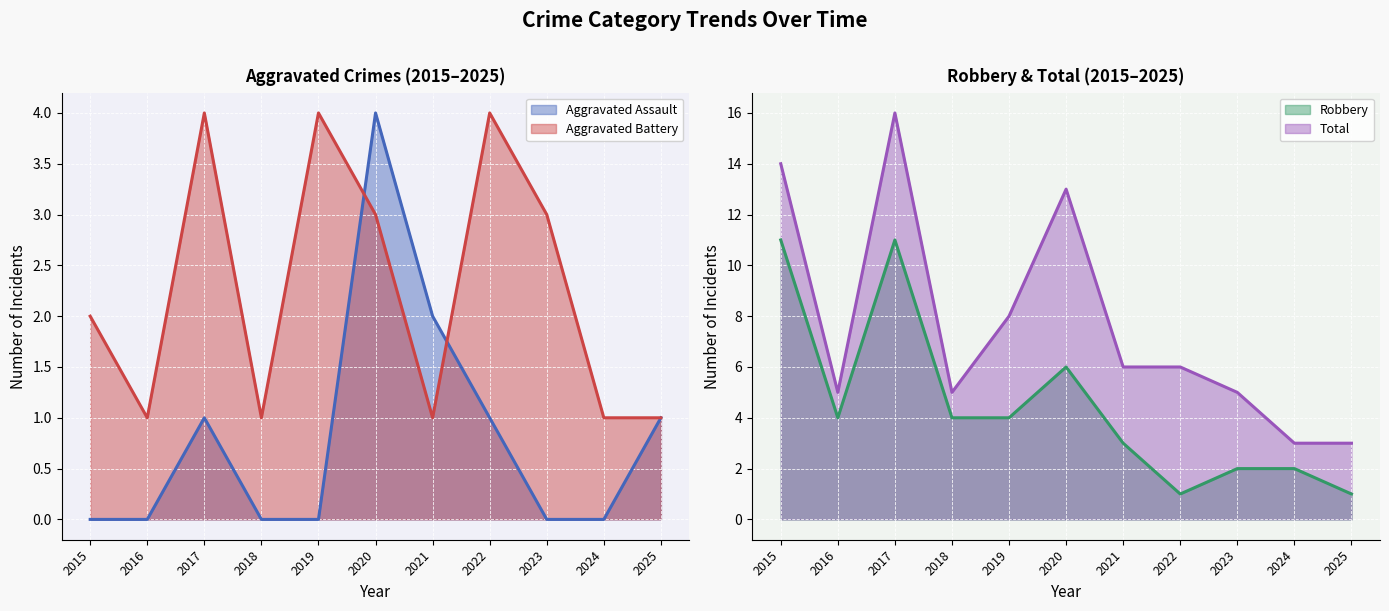

Reading right to left, list all the values displayed in this chart.

Aggravated Assault: 1	0	0	1	2	4	0	0	1	0	0
Aggravated Battery: 1	1	3	4	1	3	4	1	4	1	2
Robbery: 1	2	2	1	3	6	4	4	11	4	11
Total: 3	3	5	6	6	13	8	5	16	5	14